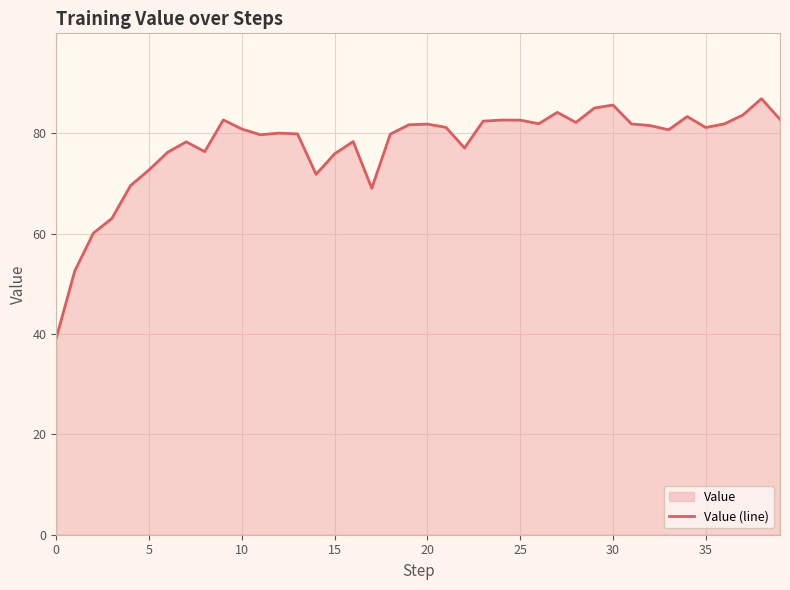

Approximately how many times larger is the value at 24 compared to 37?

1.0